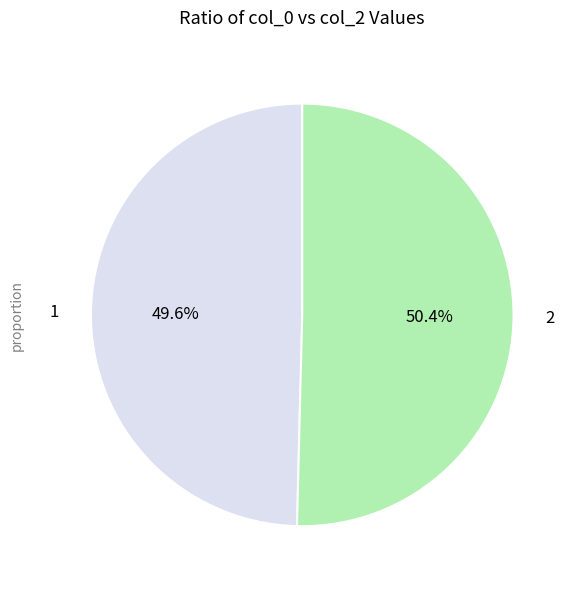

What is the largest slice in the pie chart?

2